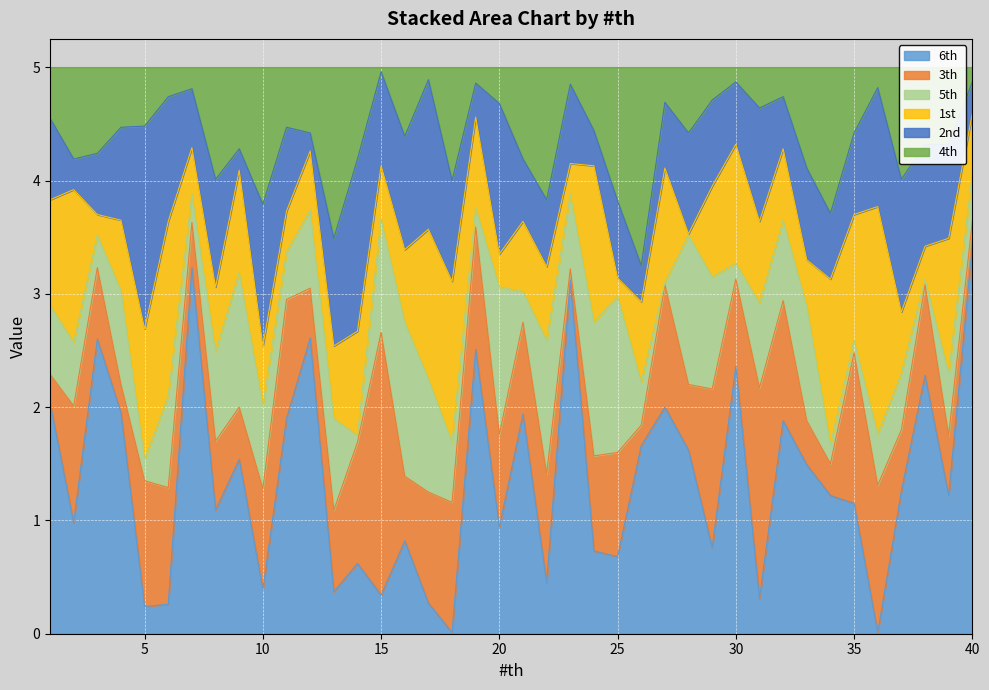

Which series ends up on top after the final intersection of 4th and 3th?

3th